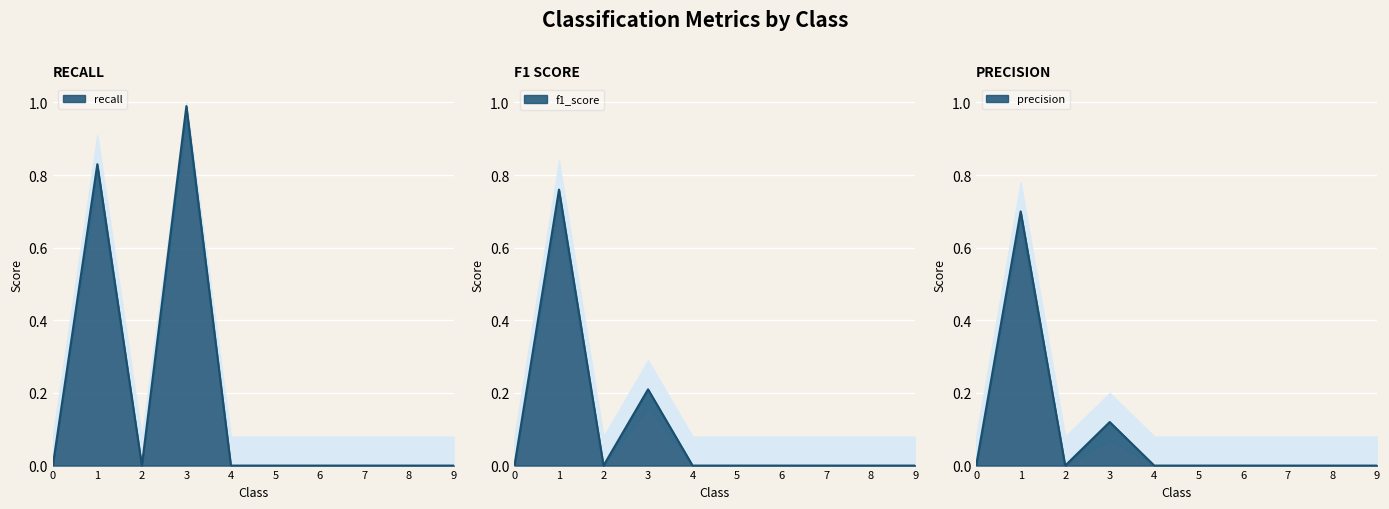

At which category does the chart reach its peak across all series?

3